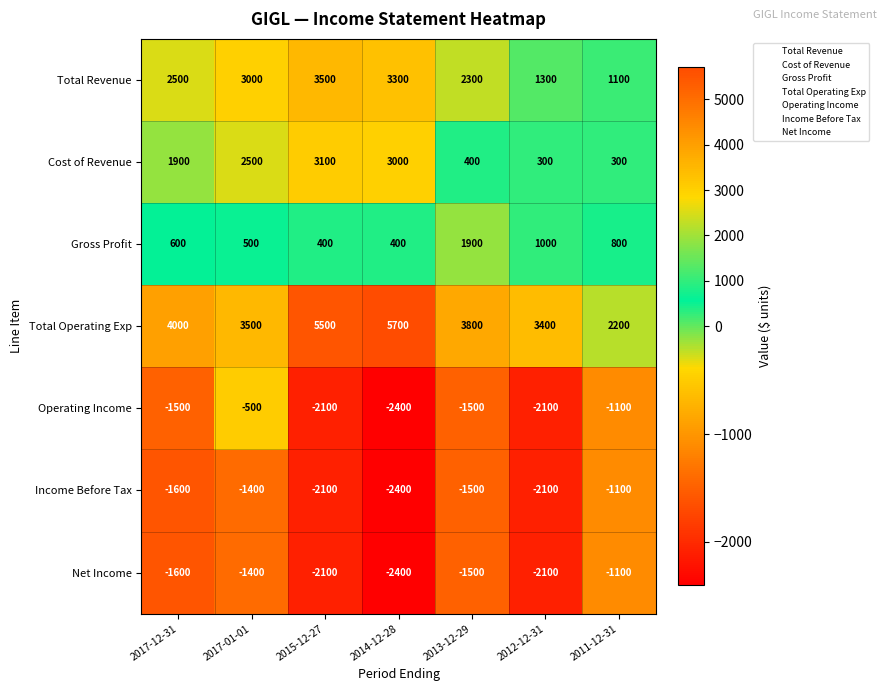

Between 2017-12-31 and 2017-01-01, which series saw the biggest shift?

Operating Income